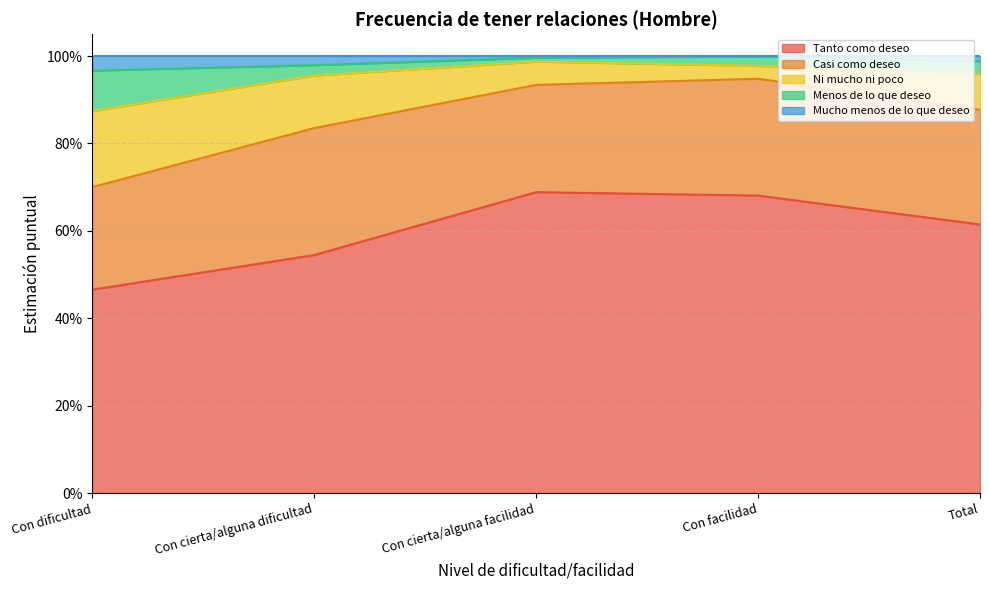

Where is the first local maximum for Tanto como deseo?

Con cierta/alguna facilidad